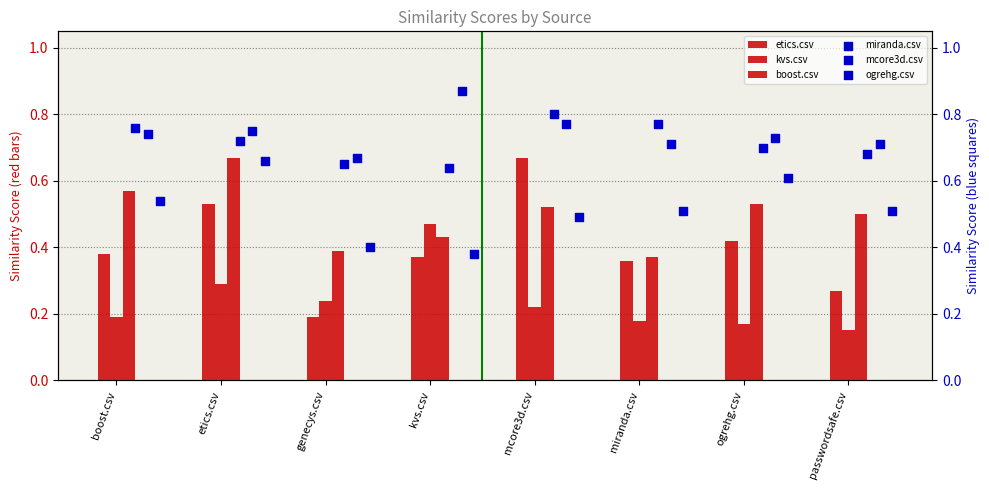

Is the value of boost.csv at miranda.csv greater than the value of ogrehg.csv at kvs.csv?

No